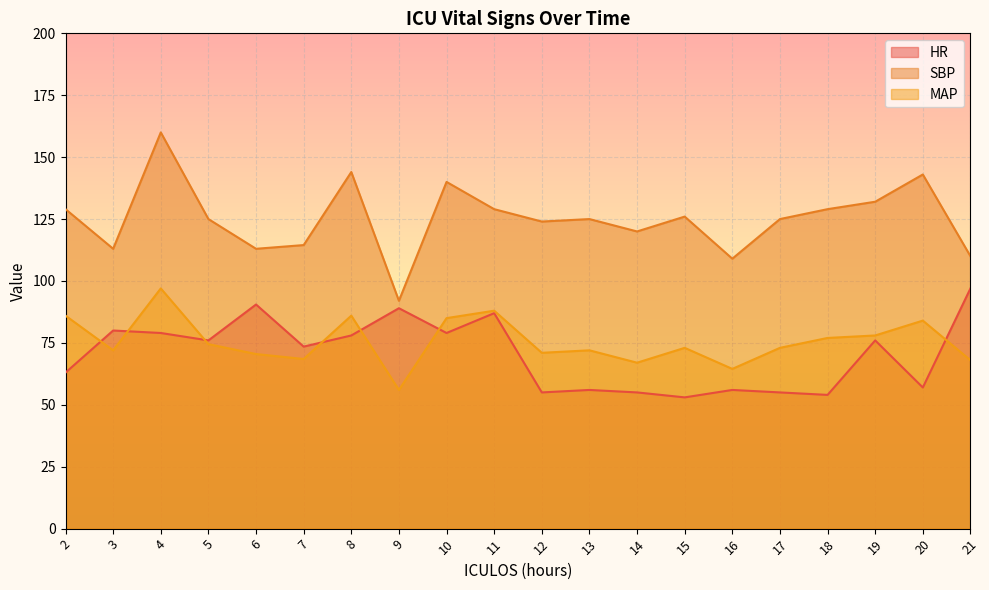

What is the minimum value for HR?

53.0